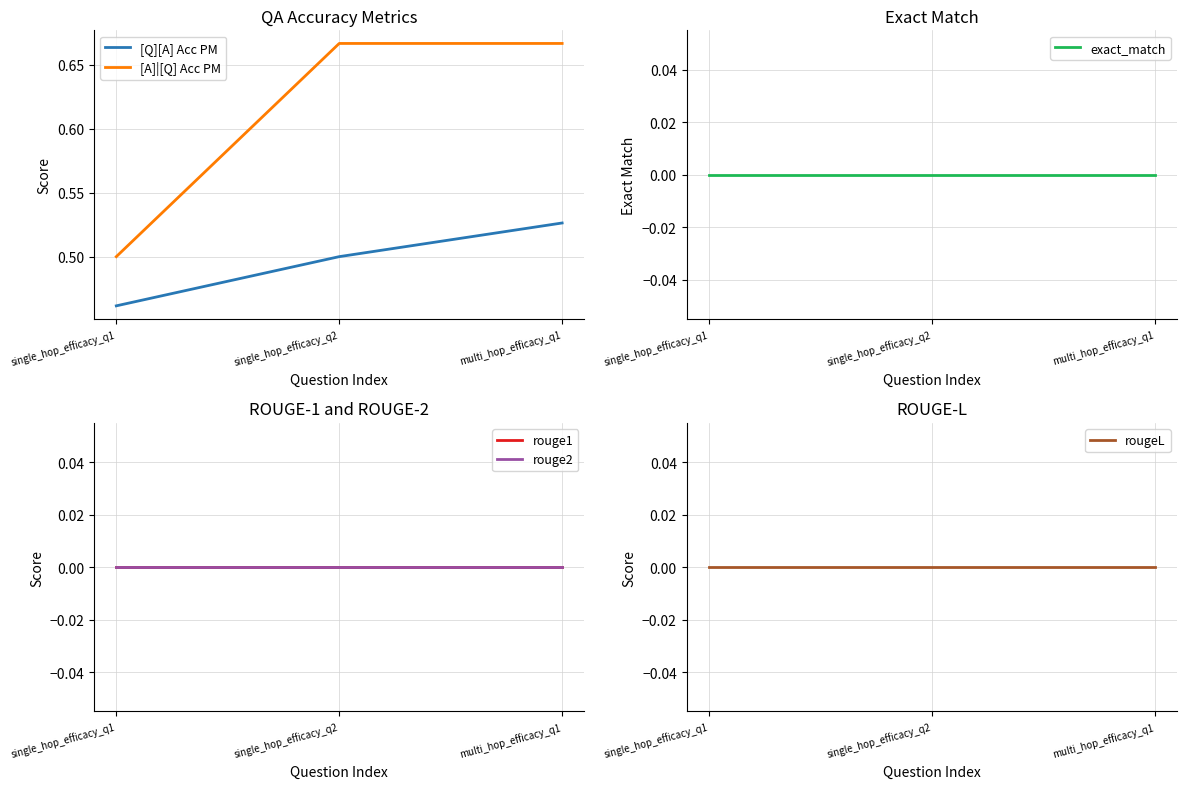

What is the label of the 2nd point from the right?

single_hop_efficacy_q2